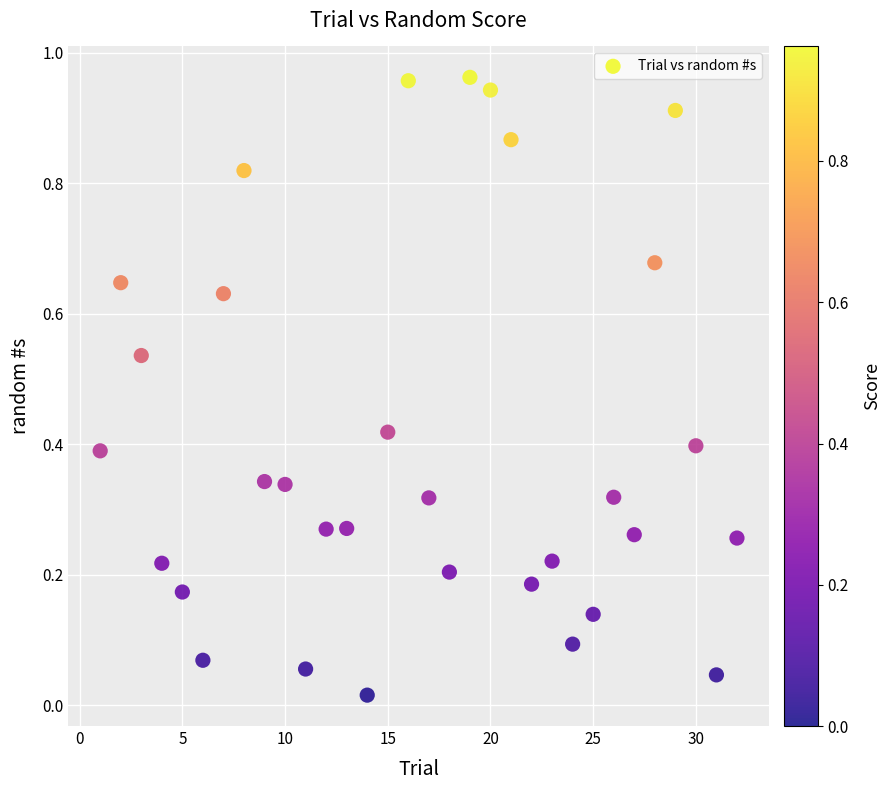

What is the range of X values (max minus min)?

31.0